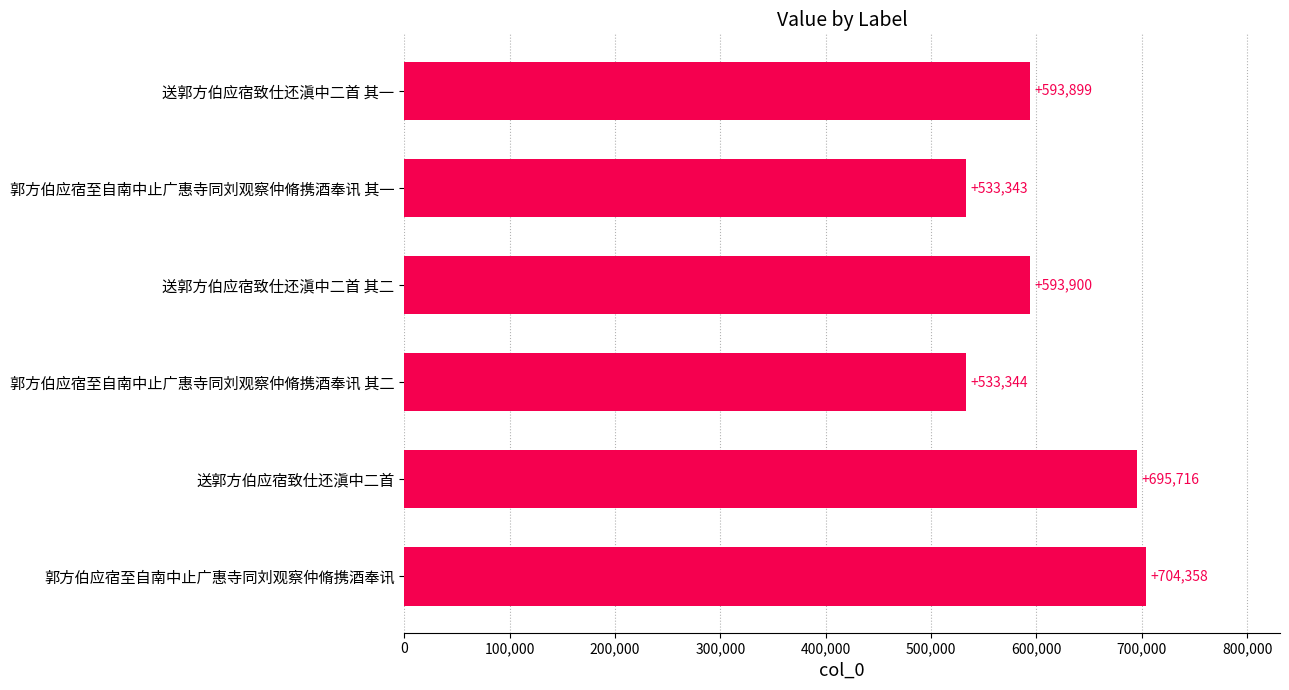

What is the change in value from 郭方伯应宿至自南中止广惠寺同刘观察仲脩携酒奉讯 其二 to 送郭方伯应宿致仕还滇中二首 其一?

+60555